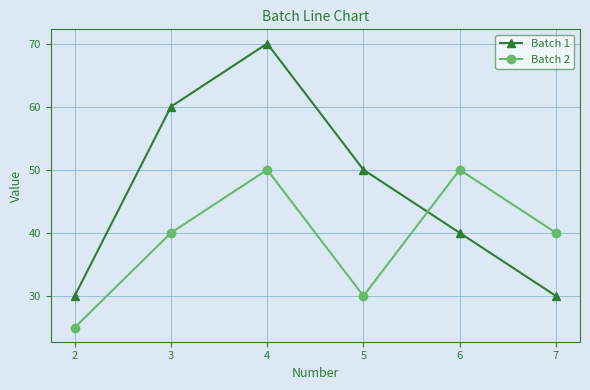

What is the difference between the maximum and second lowest values in the Batch 2 series?

20